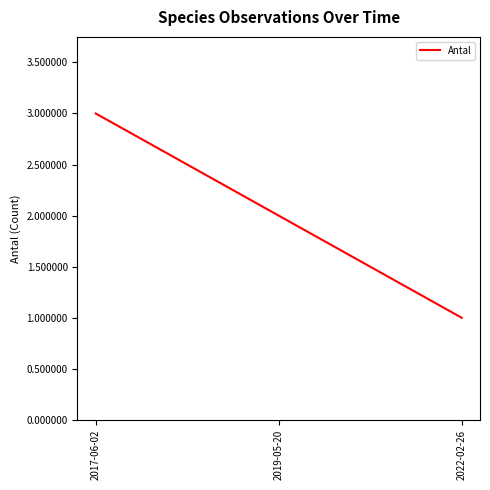

How many lines are shown in the chart?

1